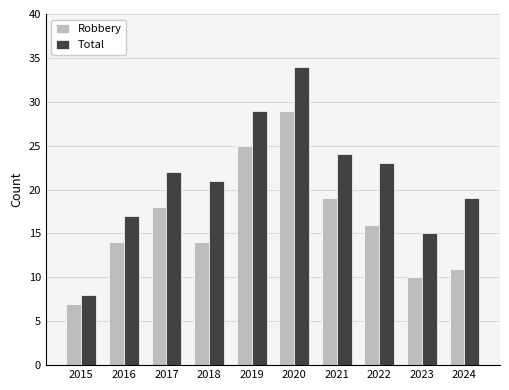

What is the difference between the second highest and second lowest values in the Robbery series?

15